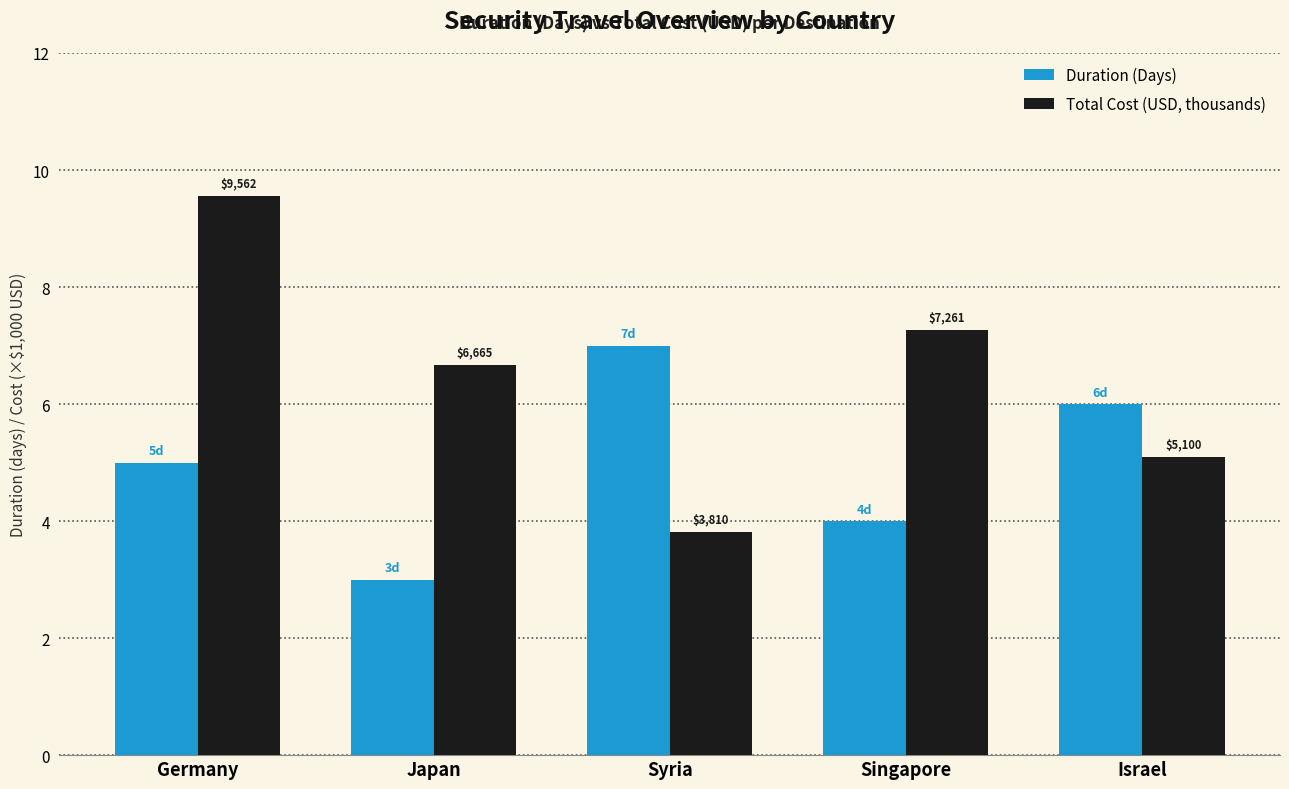

What are all the series names shown in the legend?

Duration (Days), Total Cost (USD, thousands)